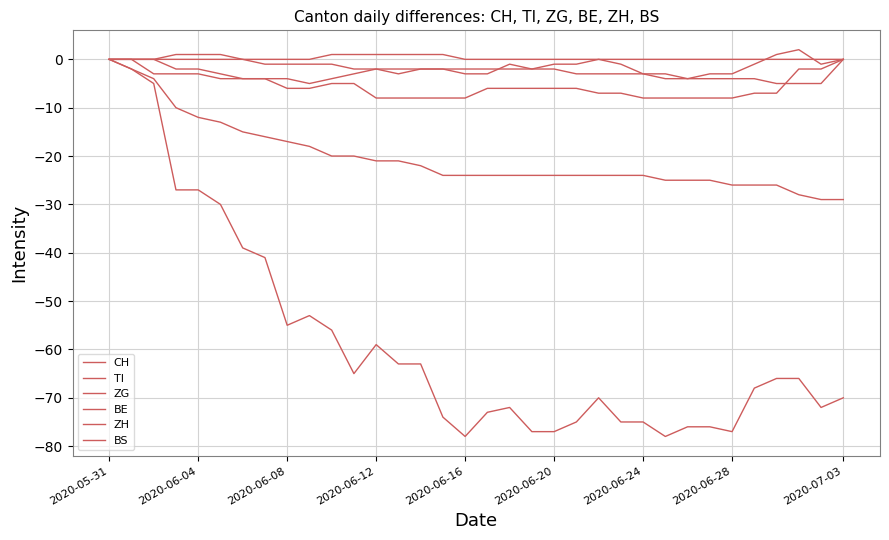

Does the chart display data point markers on the line(s)?

No